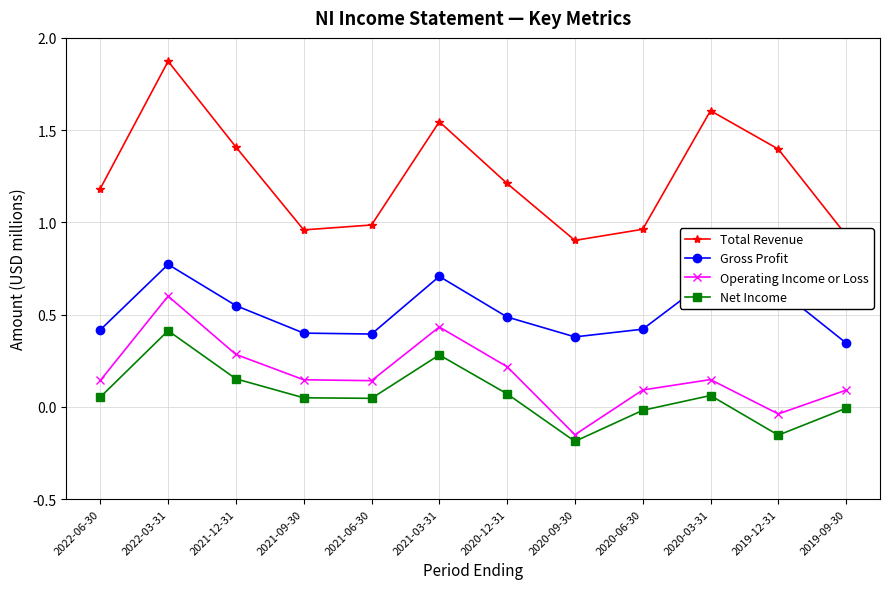

At which category is the sum across all series the highest?

2022-03-31